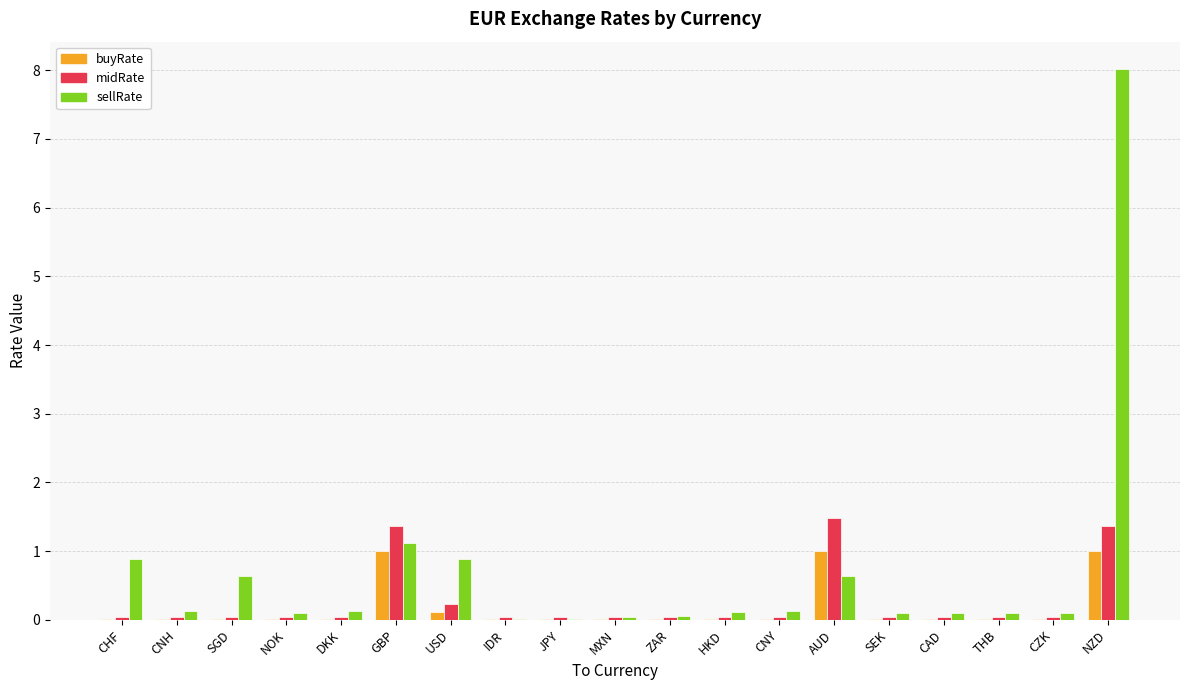

What is the total value across all series at GBP?

3.5